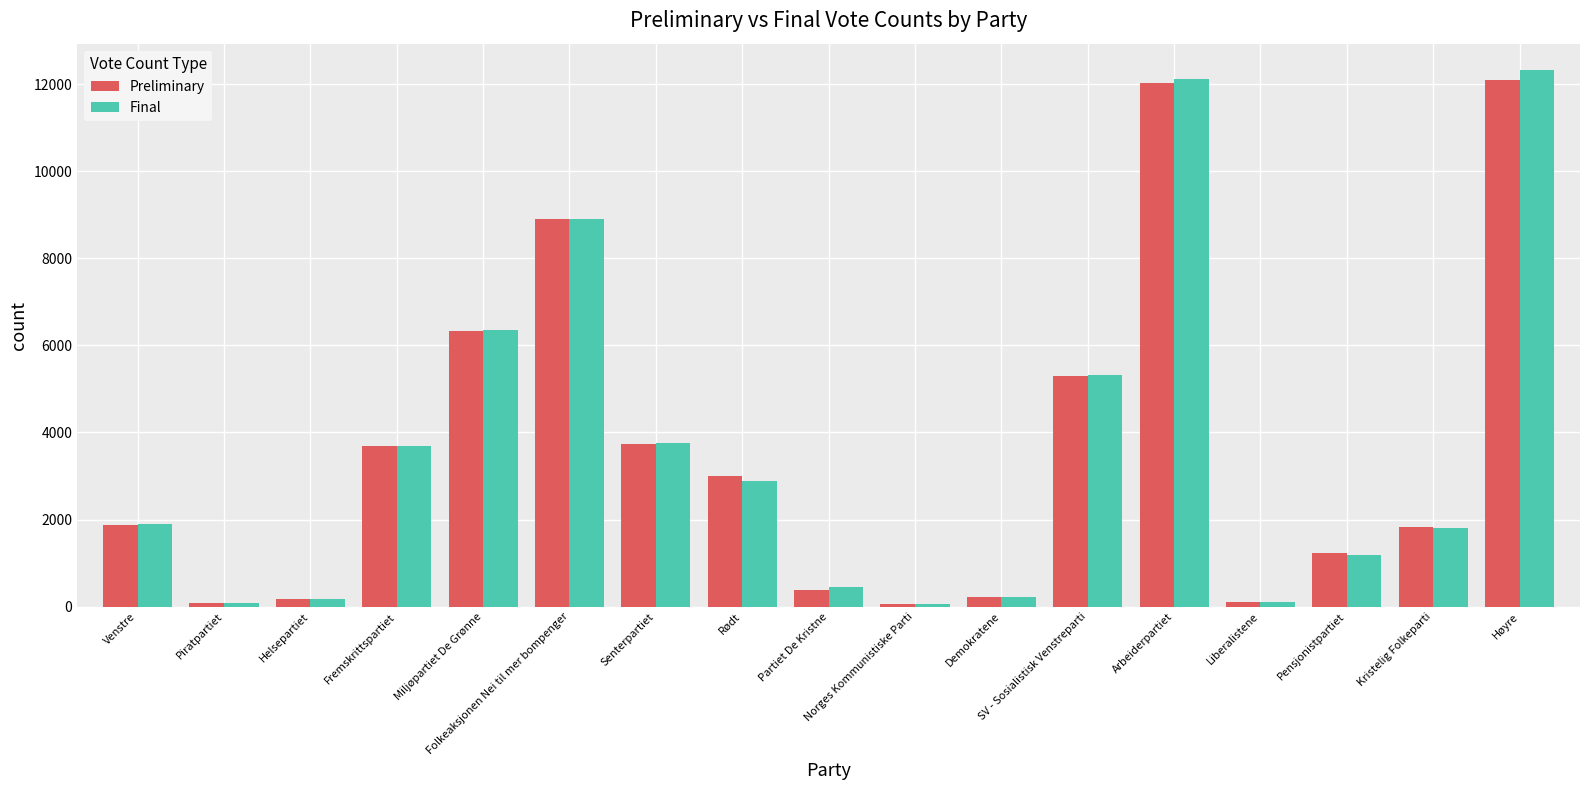

What is the maximum value shown in the chart?

12311